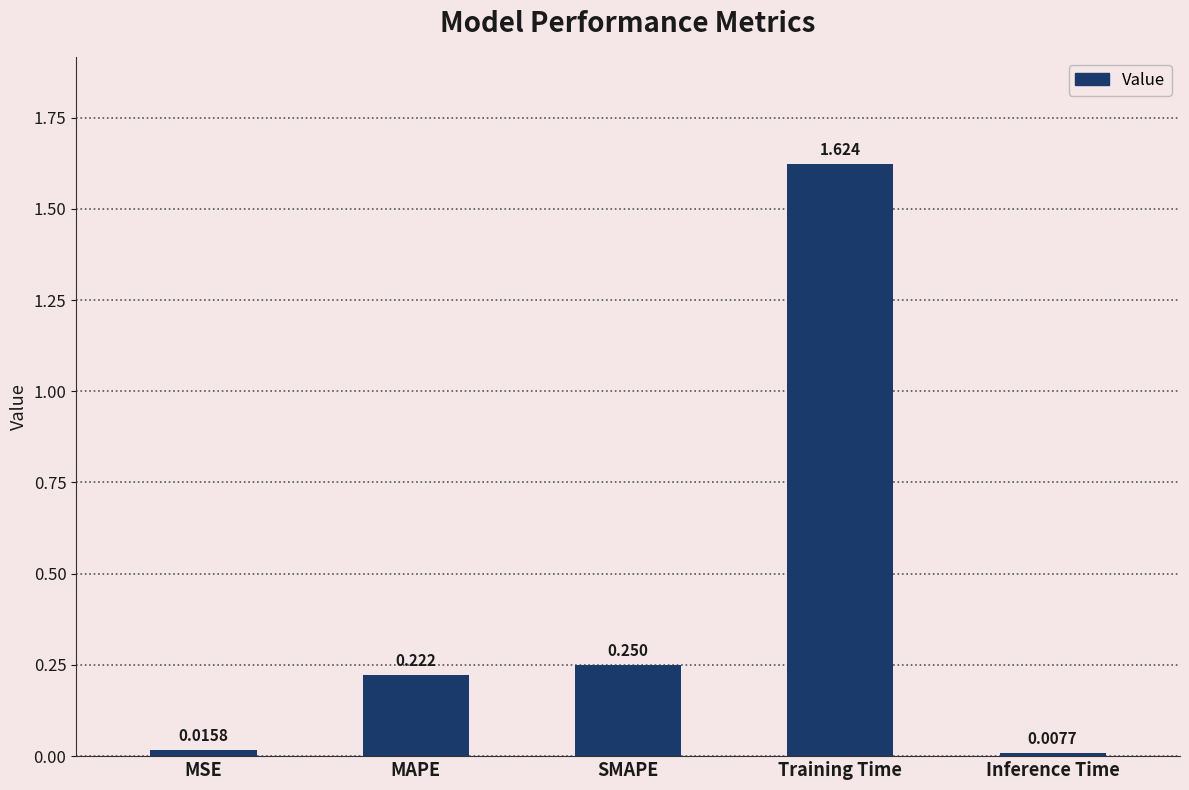

List the labels in order of value, largest first.

Training Time, SMAPE, MAPE, MSE, Inference Time